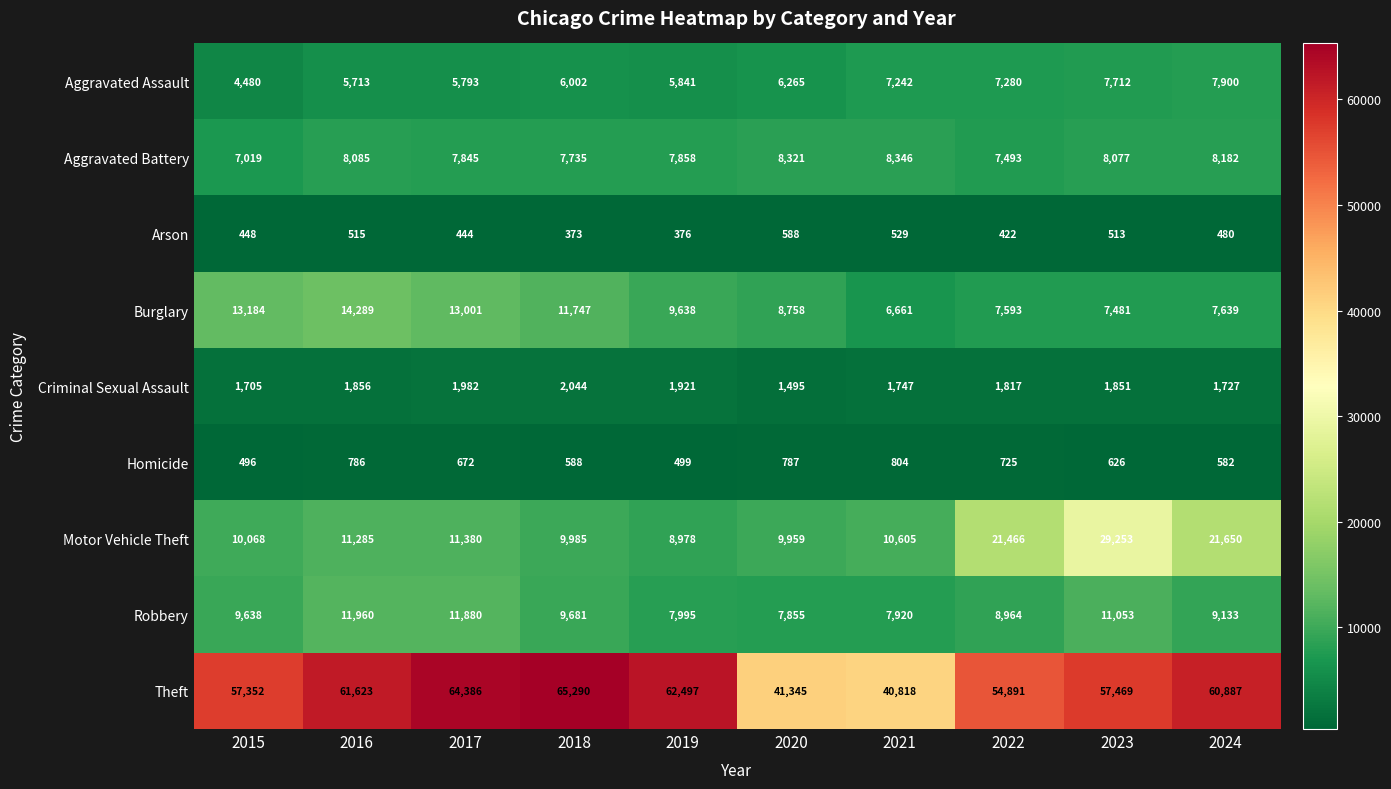

What is the difference between the Theft values at 2024 and 2018?

4403